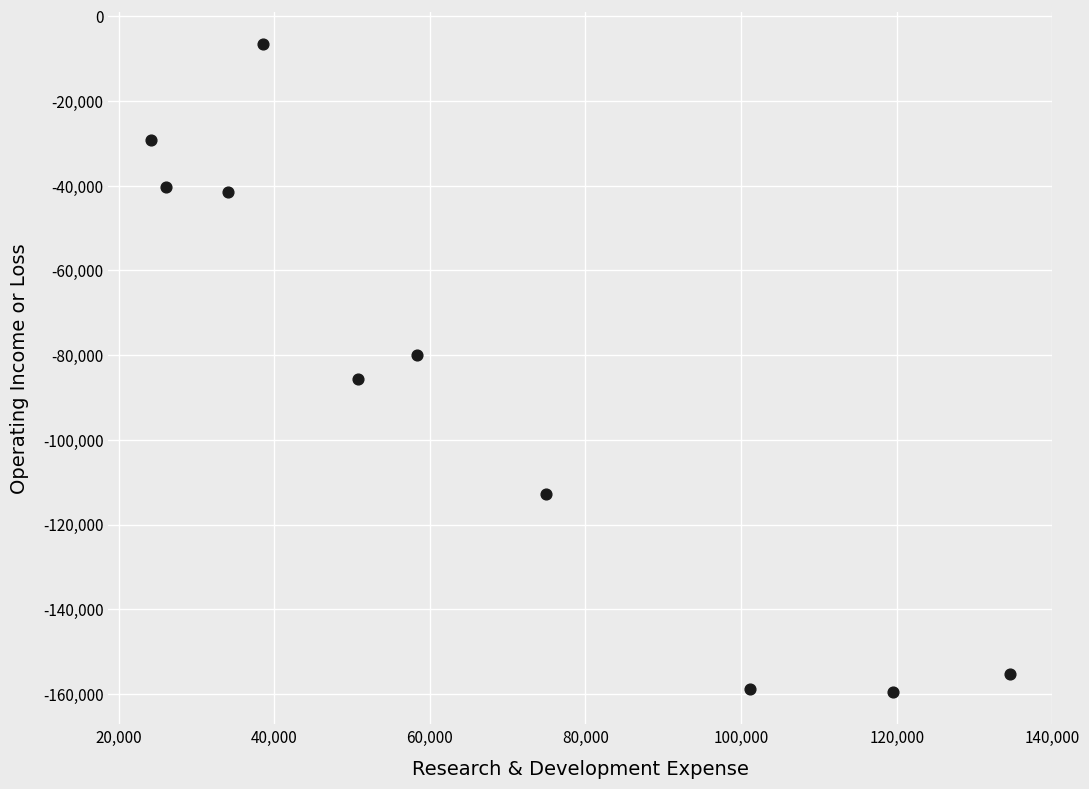

What is the average Y value?

-86970